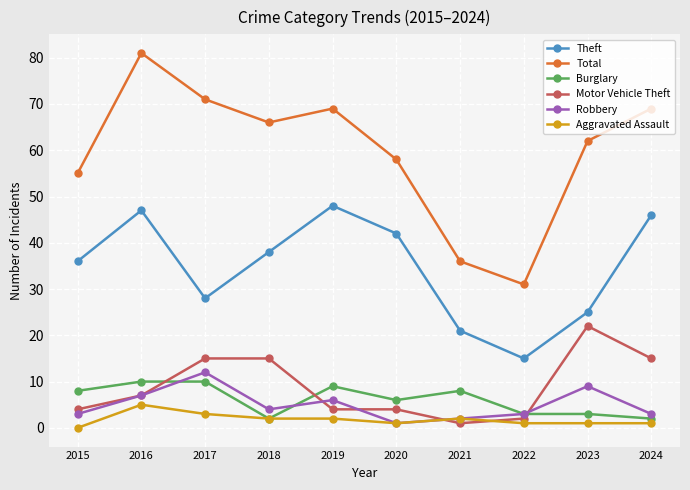

True or false: Burglary has more than 1 interior local peaks.

True